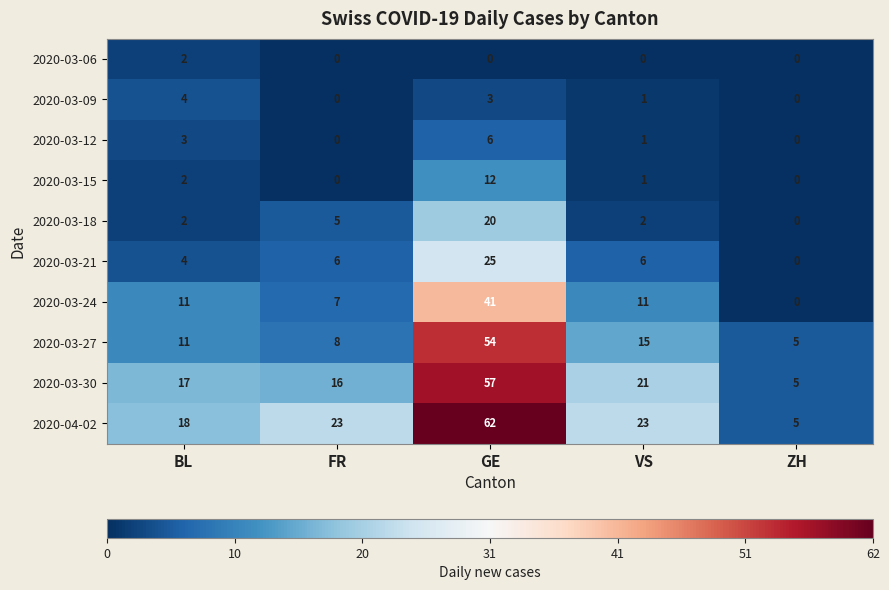

What is the difference between the maximum and minimum values in the 2020-04-02 series?

57